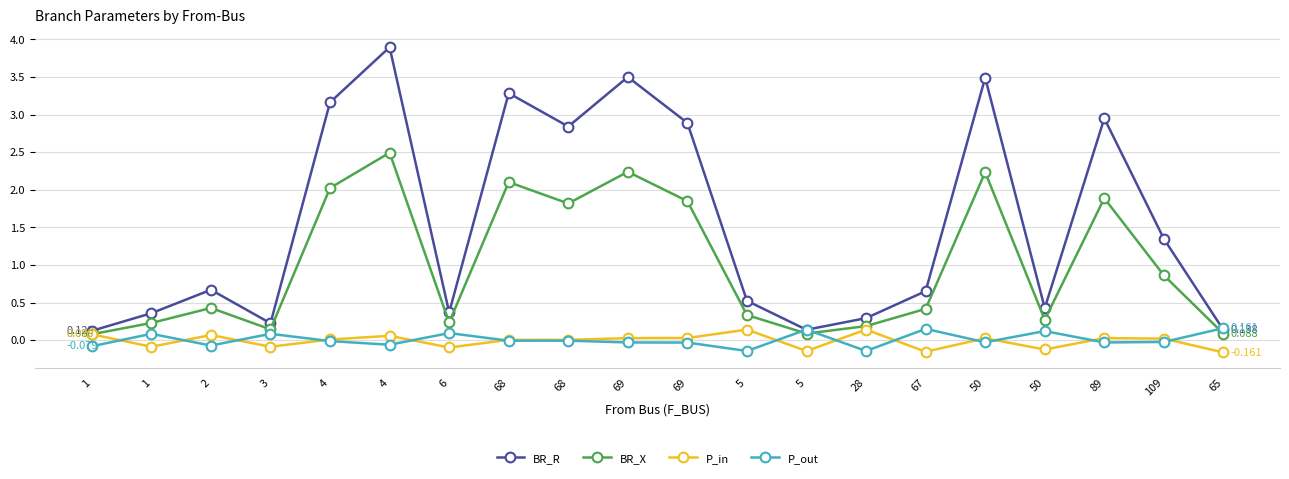

Is this an area chart (filled region under the line)?

No